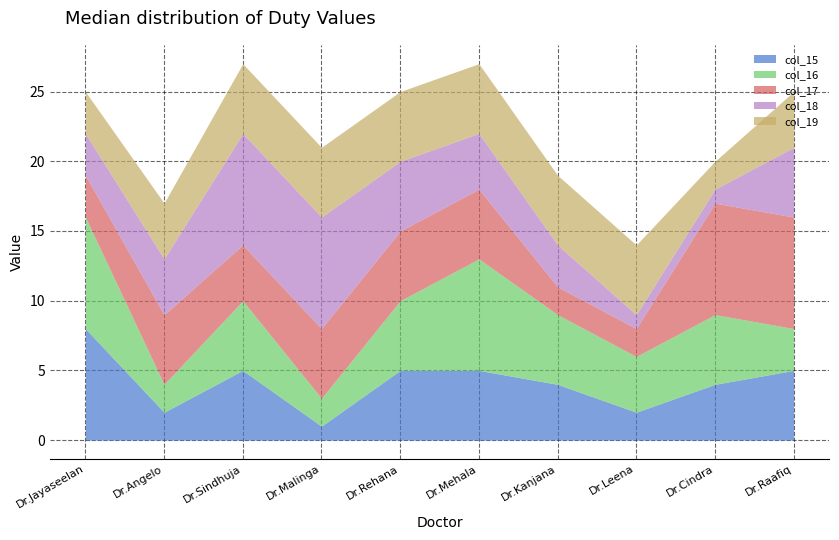

Between which two adjacent categories do col_17 and col_16 first intersect?

Dr.Jayaseelan and Dr.Angelo